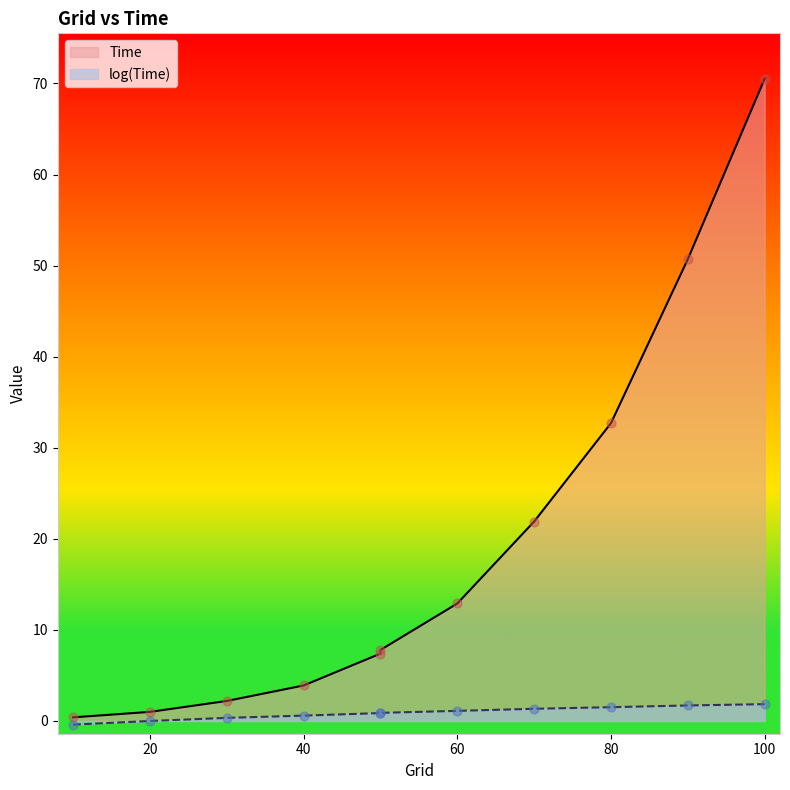

What are all the series names shown in the legend?

Time, log(Time)